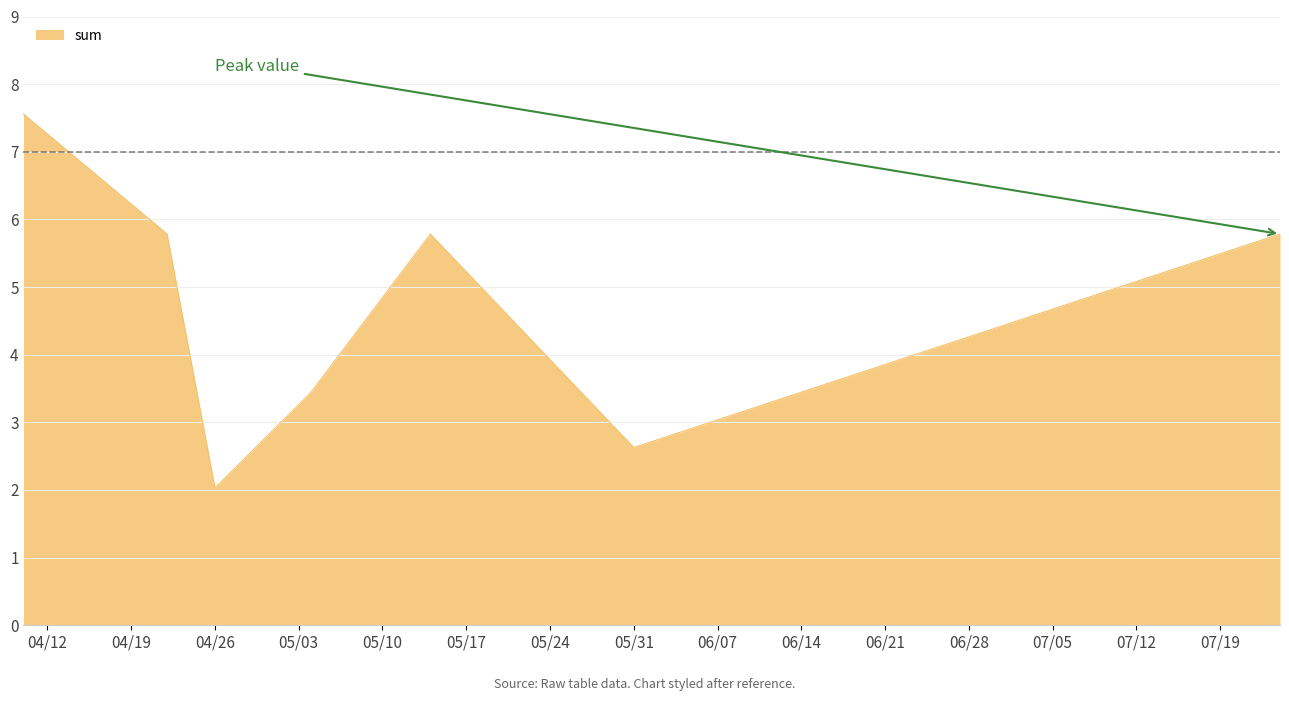

True or false: the data has more than 0 interior local peaks.

True